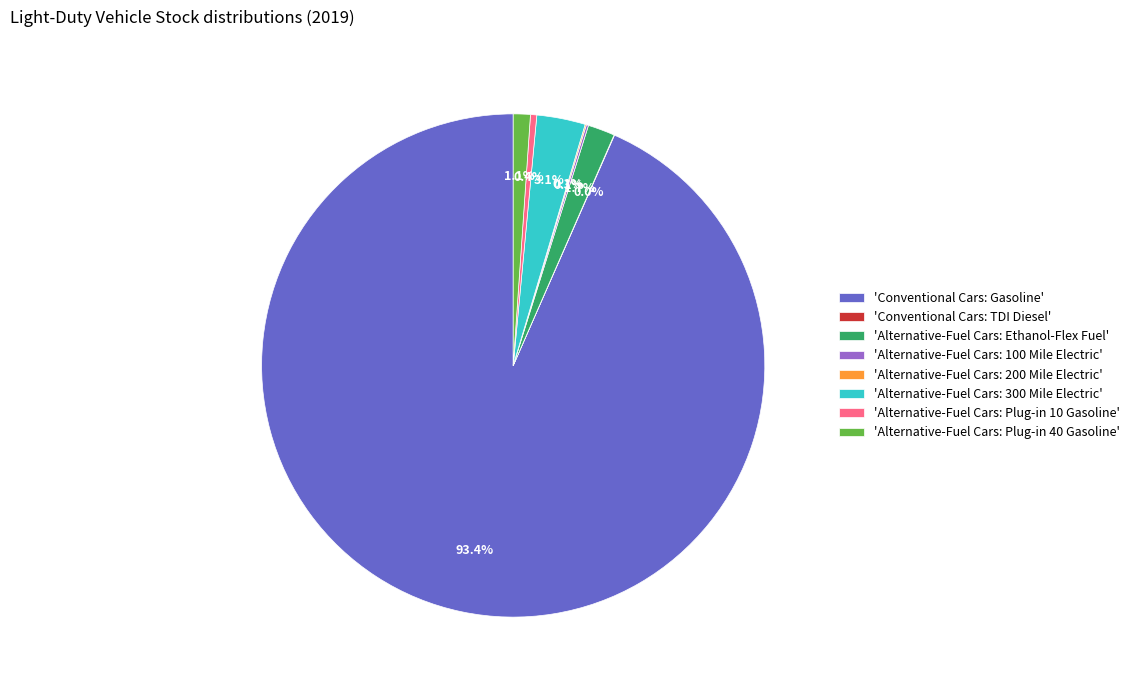

Which slice represents more than half of the pie?

'Conventional Cars: Gasoline'